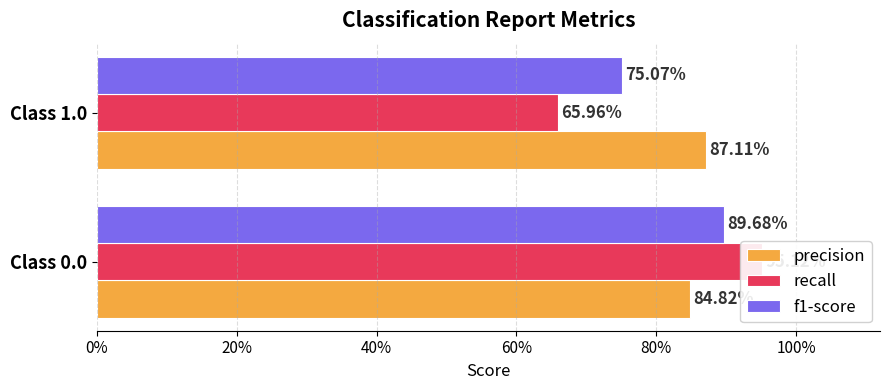

Count the recall values in the range 0 to 1.

2